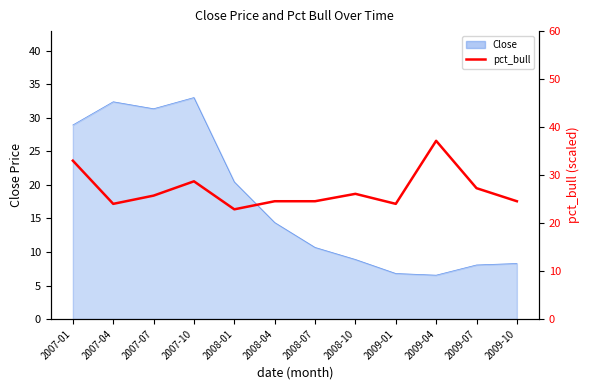

Reading right to left, what are all the values shown in this chart?

2009-10=24.5	2009-07=27.3	2009-04=37.1	2009-01=24.0	2008-10=26.1	2008-07=24.5	2008-04=24.5	2008-01=22.9	2007-10=28.7	2007-07=25.7	2007-04=24.0	2007-01=33.0